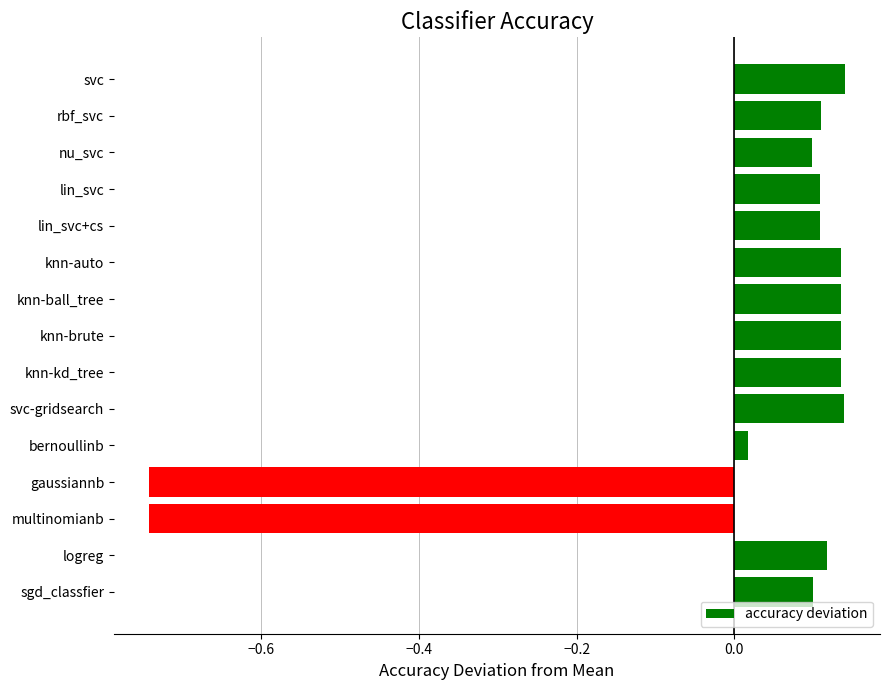

The chart shows a value of 0.1 at lin_svc. True or false?

True